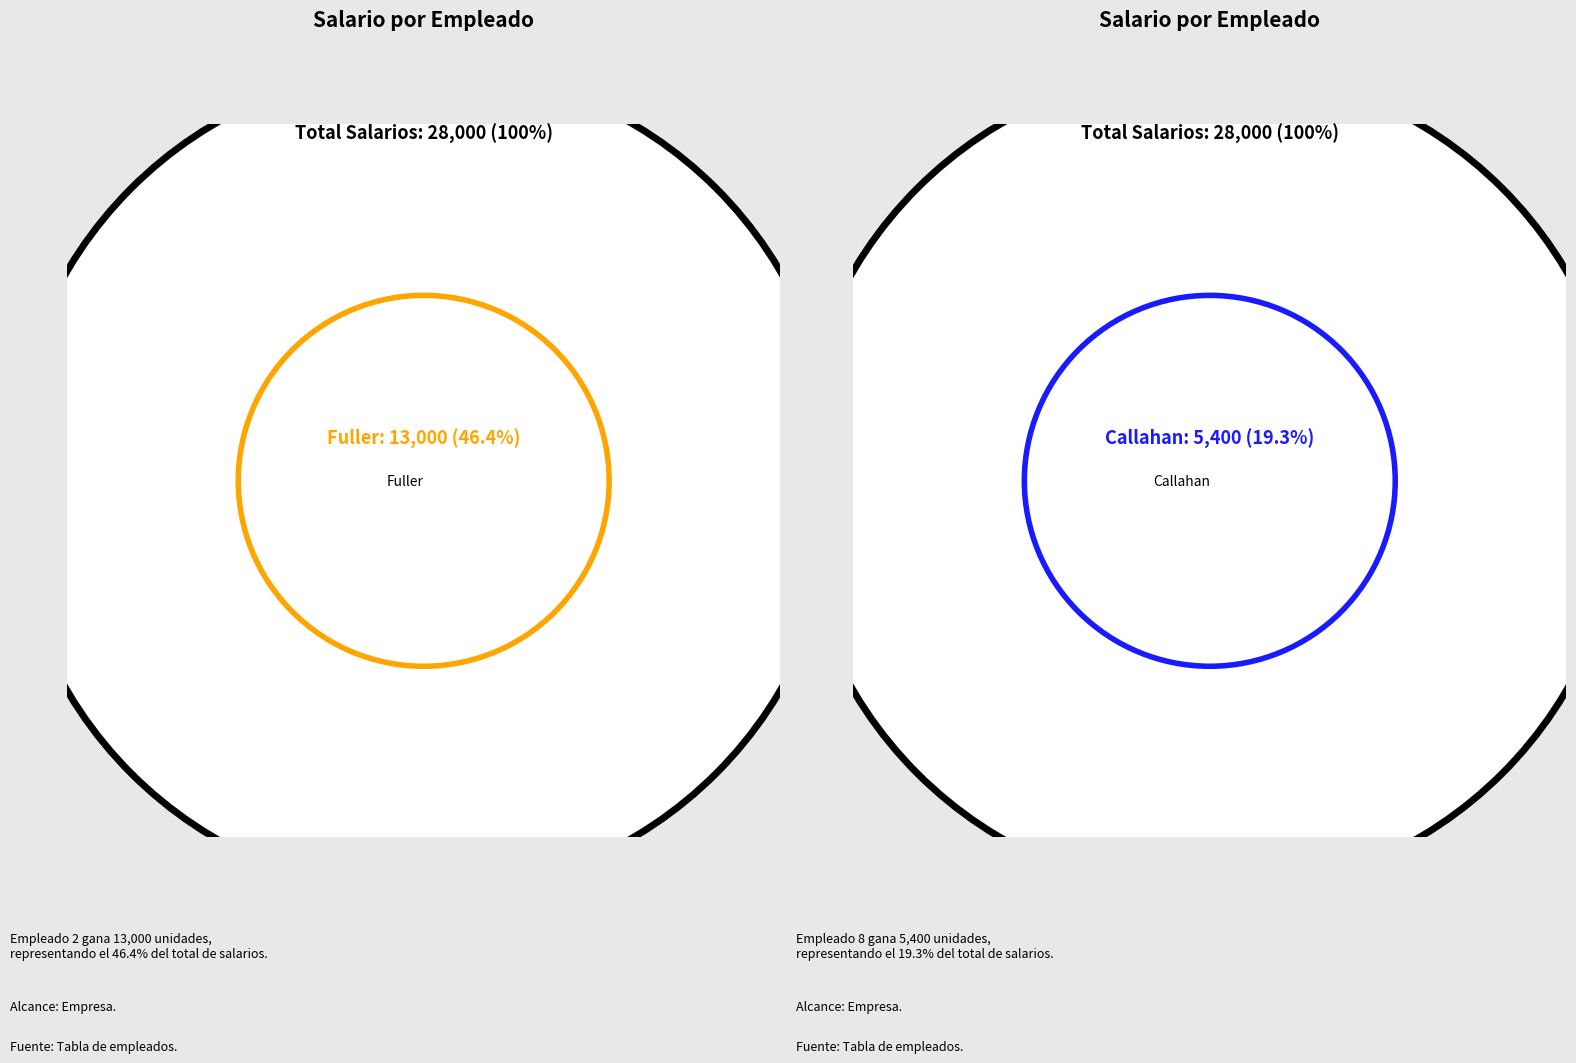

To the nearest percent, what is the average slice percentage?

11%